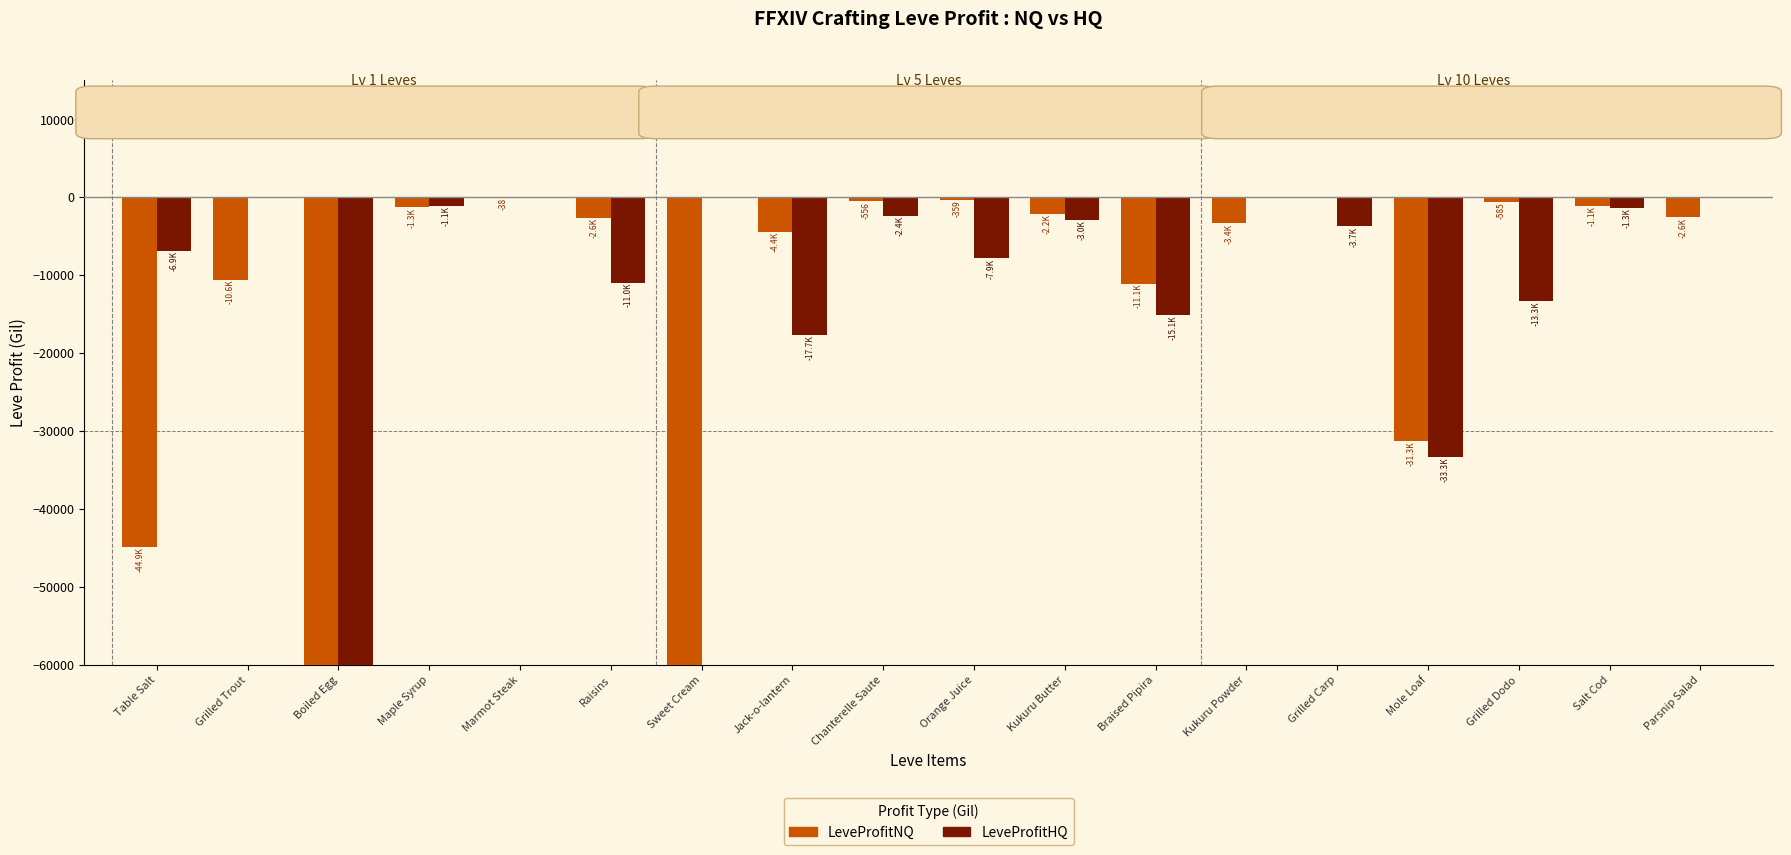

Where is LeveProfitHQ nearest to the value -30000?

Mole Loaf